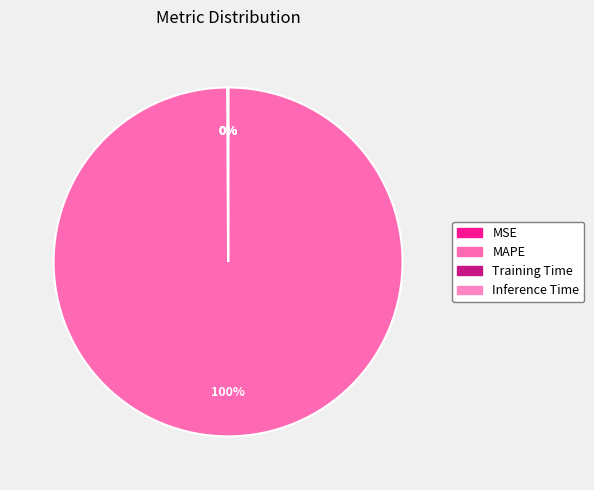

What is the total percentage of MSE and MAPE?

100.0%